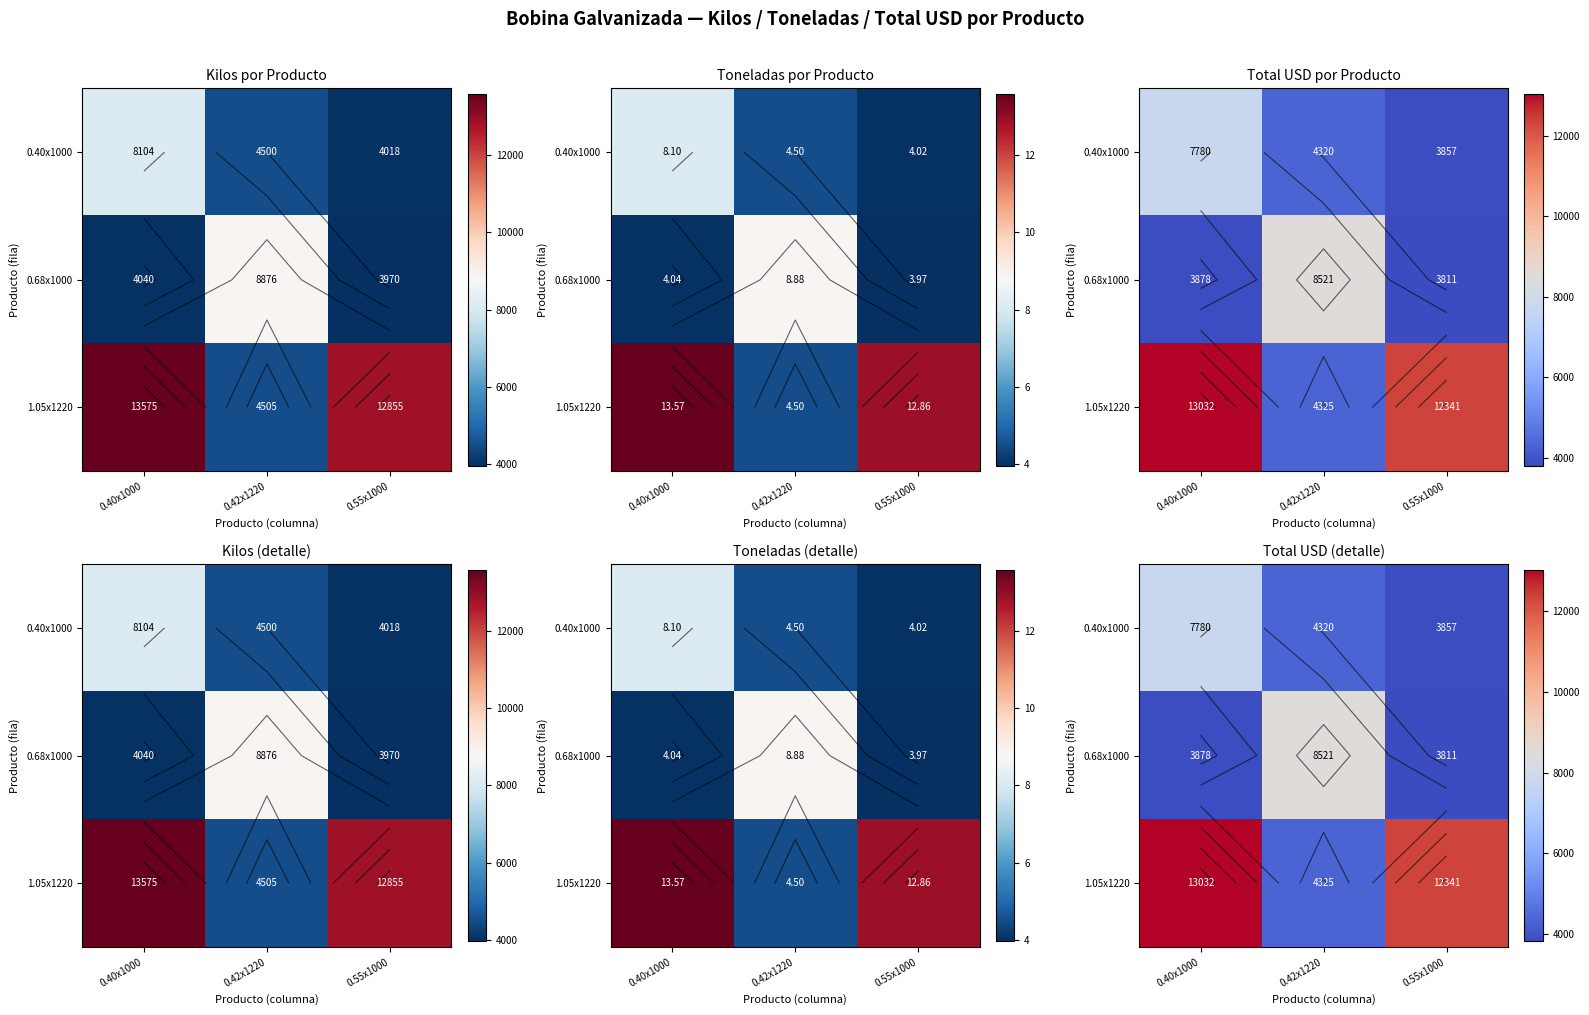

What is the difference between the maximum and minimum values in the 0.68x1000 series?

4709.8